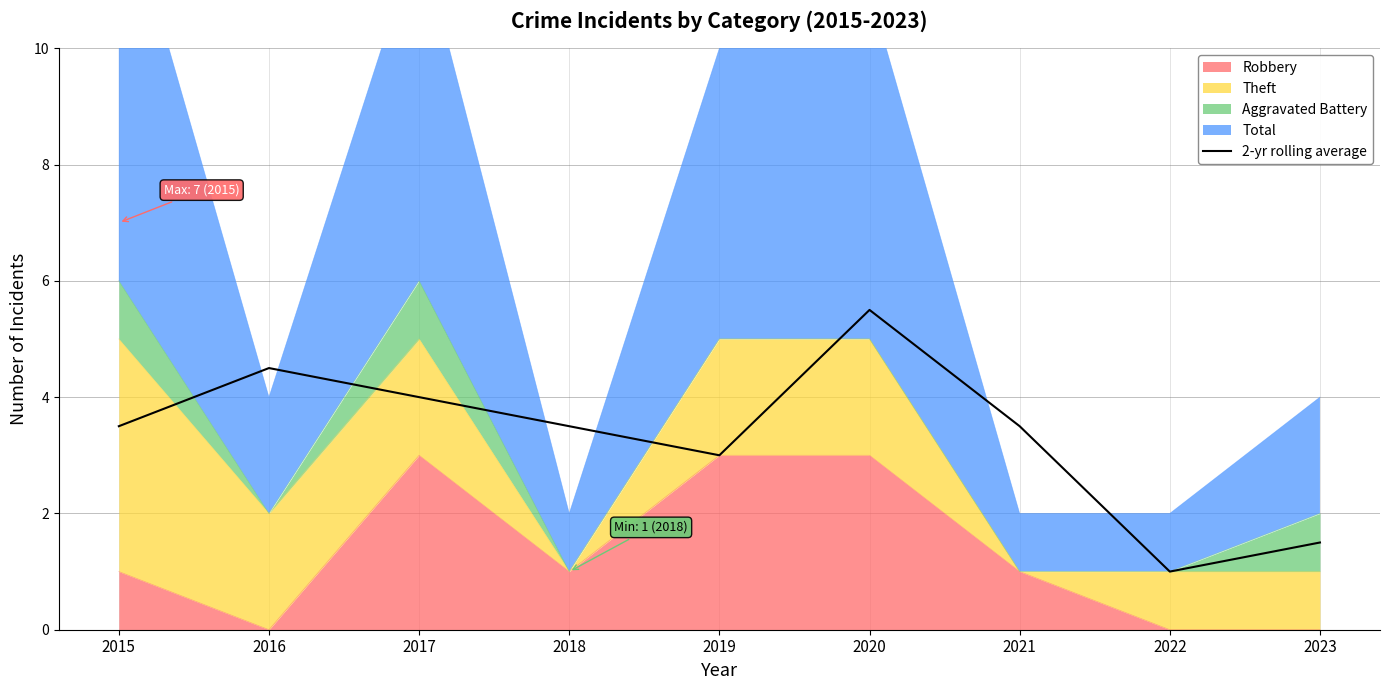

List the labels in order of value, smallest first.

2022, 2023, 2019, 2015, 2018, 2021, 2017, 2016, 2020